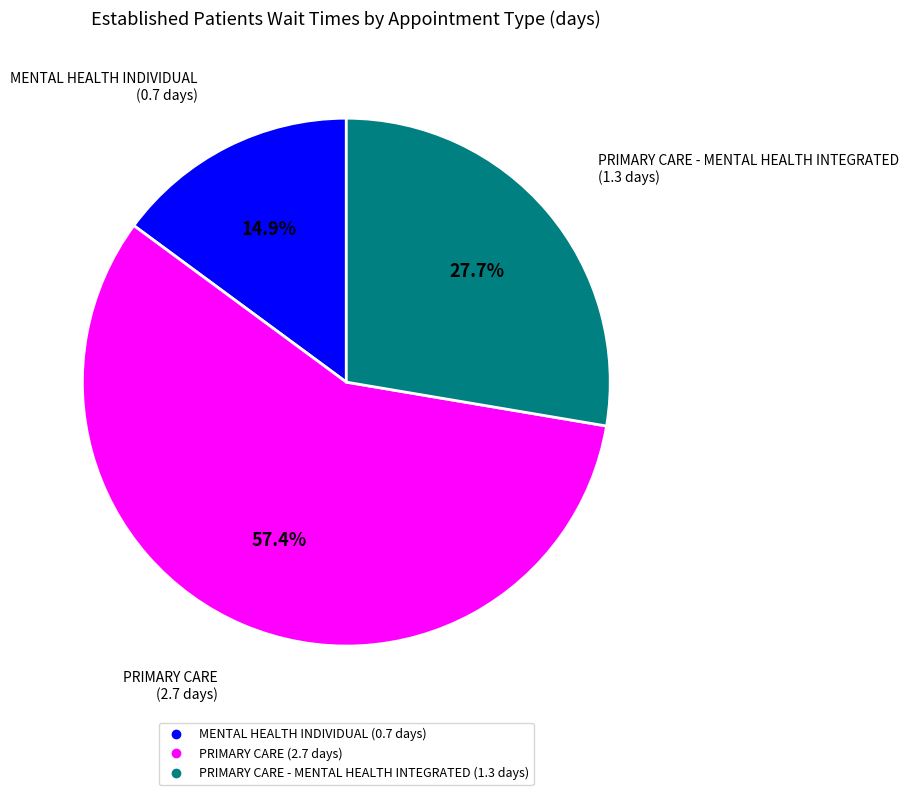

Does any single category account for the majority?

Yes